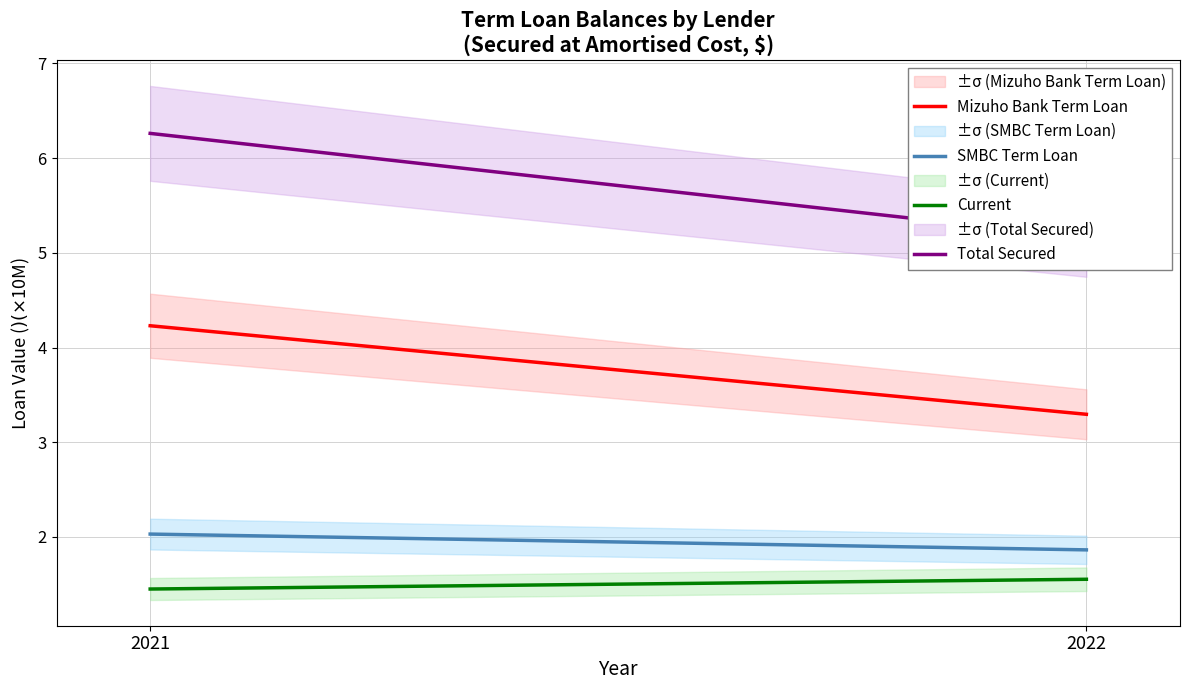

Is this an area chart (filled region under the line)?

No